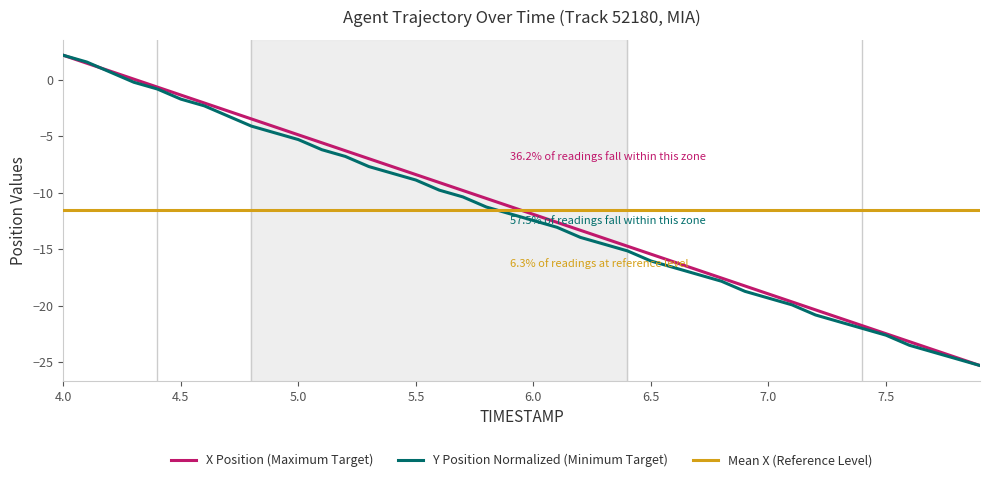

What is the lowest value of the Mean X (Reference Level) series?

-11.6